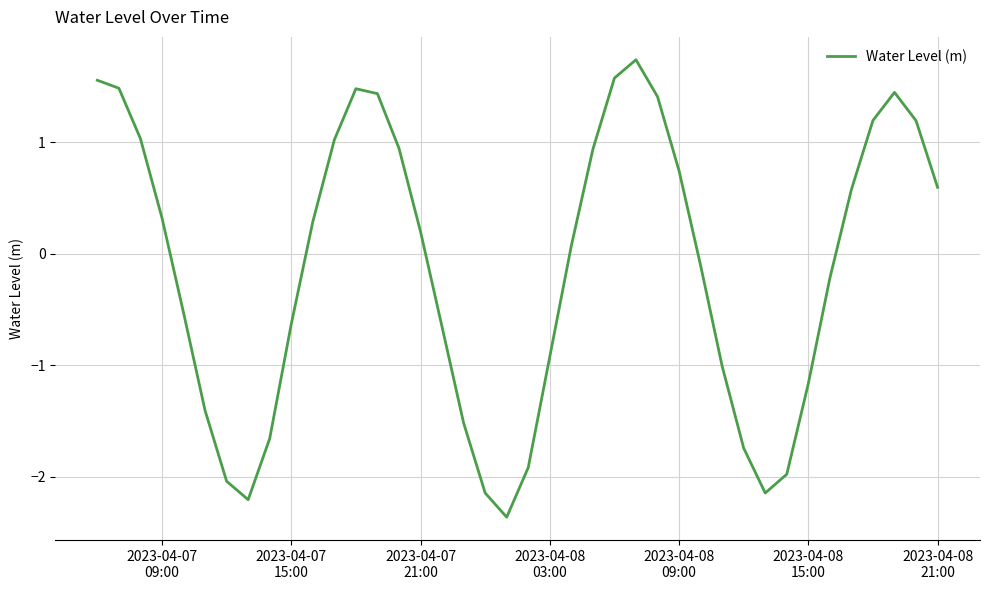

What is the difference between the maximum and minimum values?

4.1